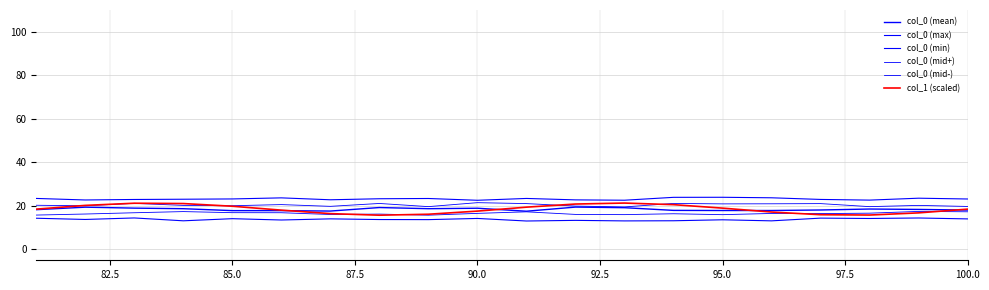

Does the chart display data point markers on the line(s)?

No